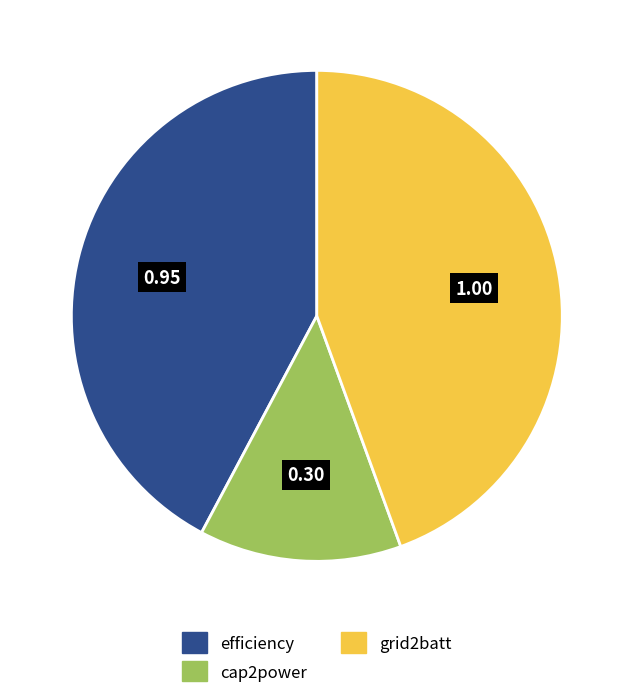

Is there any slice that represents more than half of the pie?

No